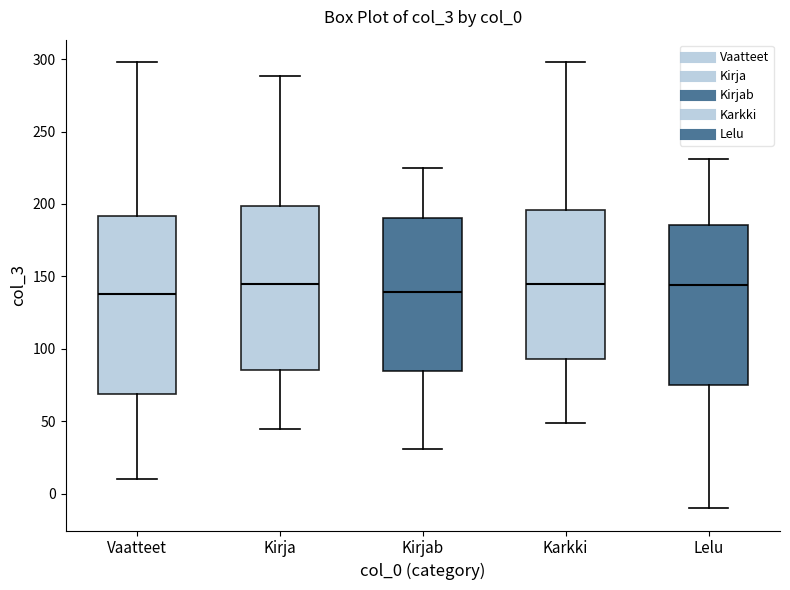

Reading left to right, read every box against the y-axis: the position of its median line, the range the box covers, and the ends of its whiskers. The values are not printed on the chart, so give them approximately, as read against the axis.

Vaatteet: median 140, box 70 to 190, whiskers 10 to 300
Kirja: median 145, box 85 to 200, whiskers 45 to 290
Kirjab: median 140, box 85 to 190, whiskers 30 to 225
Karkki: median 145, box 95 to 195, whiskers 50 to 300
Lelu: median 145, box 75 to 185, whiskers -10 to 230